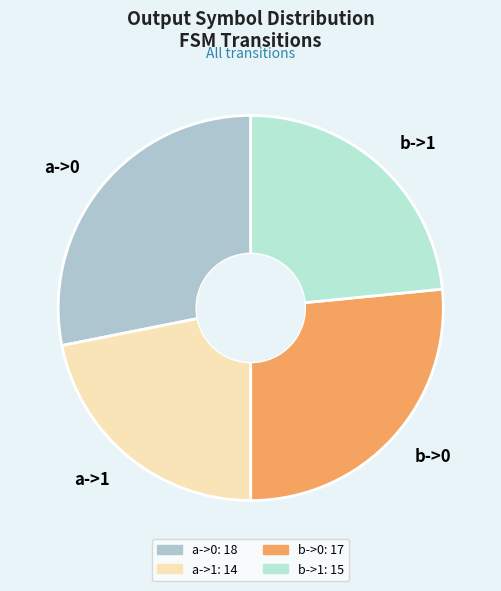

Rank the categories by value from lowest to highest.

a->1, b->1, b->0, a->0